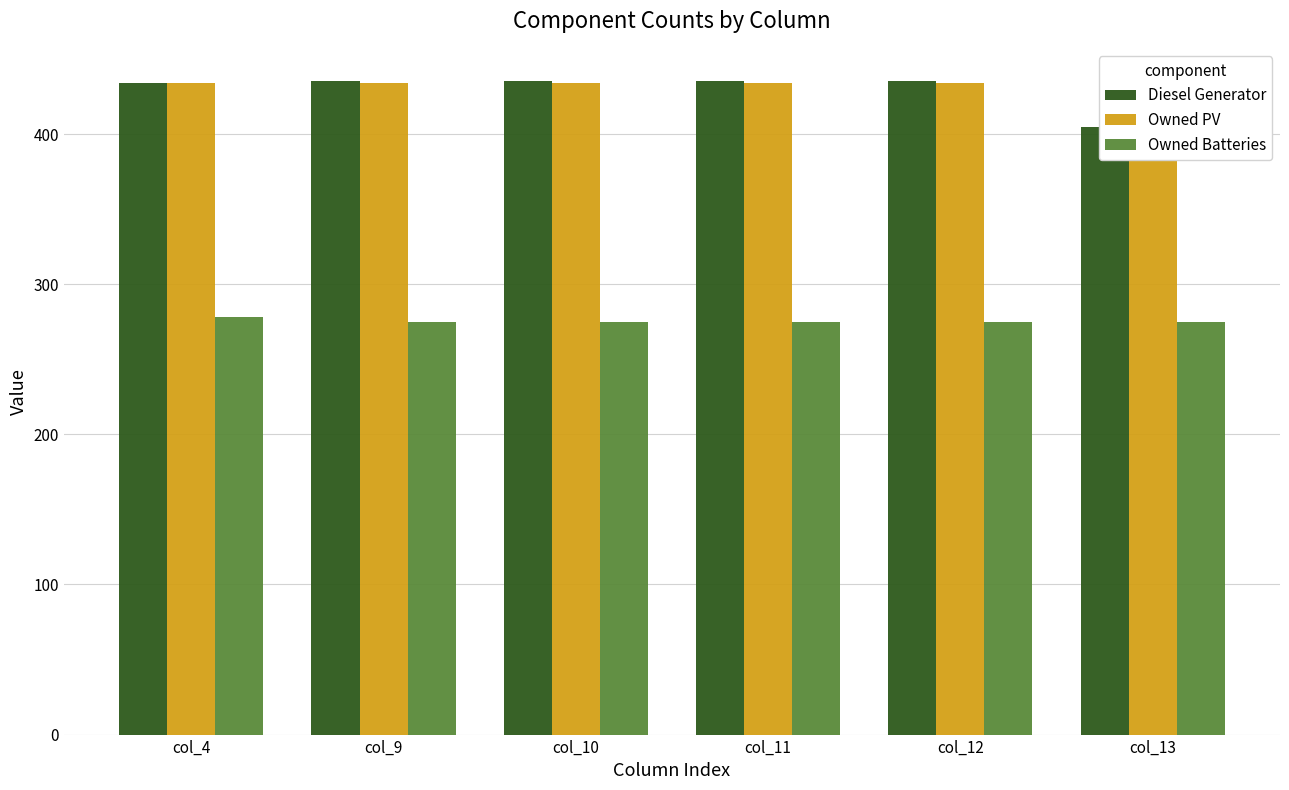

List the labels in order of Diesel Generator value, largest first.

col_9, col_10, col_11, col_12, col_4, col_13